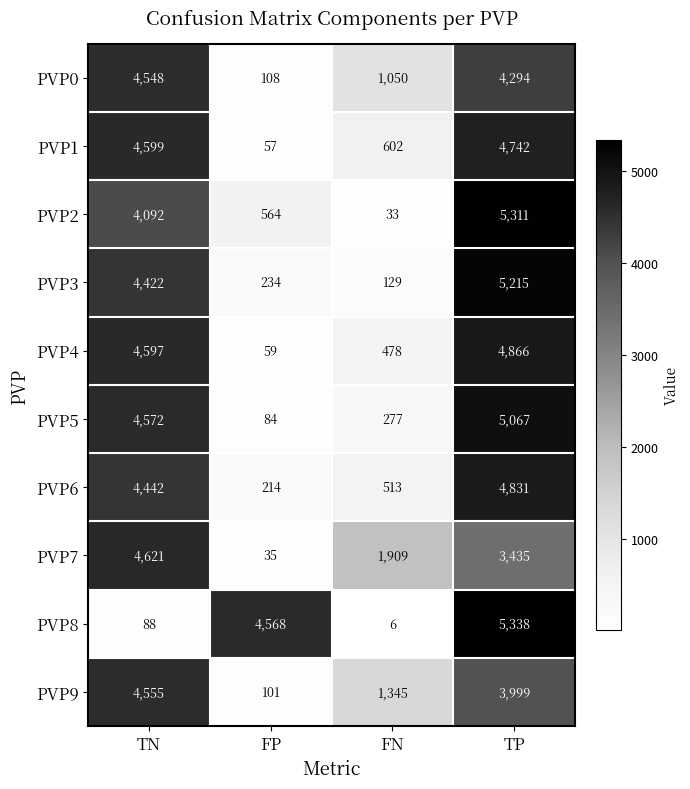

What is the average value of the PVP7 series?

2500